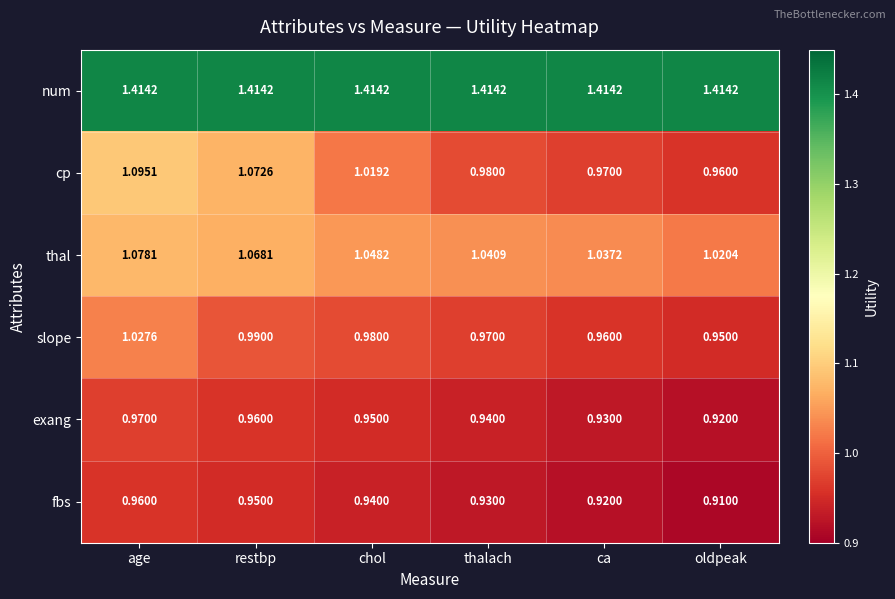

At which category does the chart reach its minimum across all series?

oldpeak